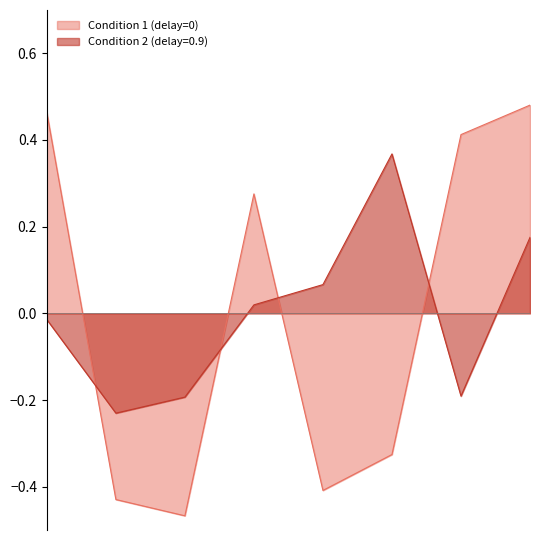

At 5, list the series in order from largest to smallest.

Condition 2 (delay=0.9), Condition 1 (delay=0)